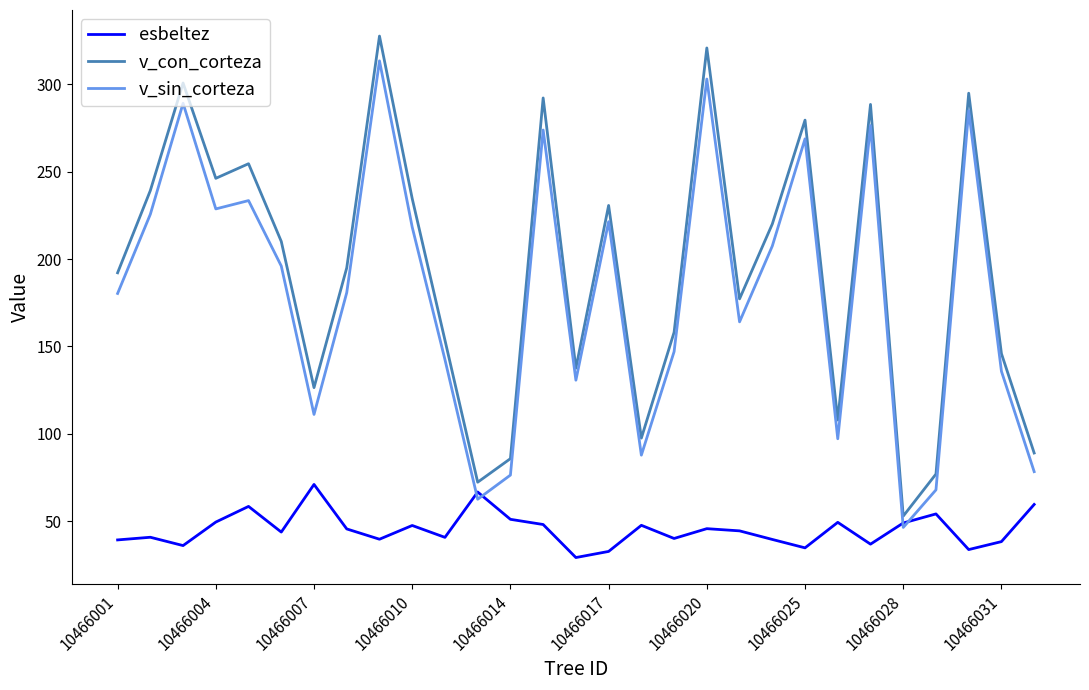

Which series has the widest spread of values?

v_con_corteza